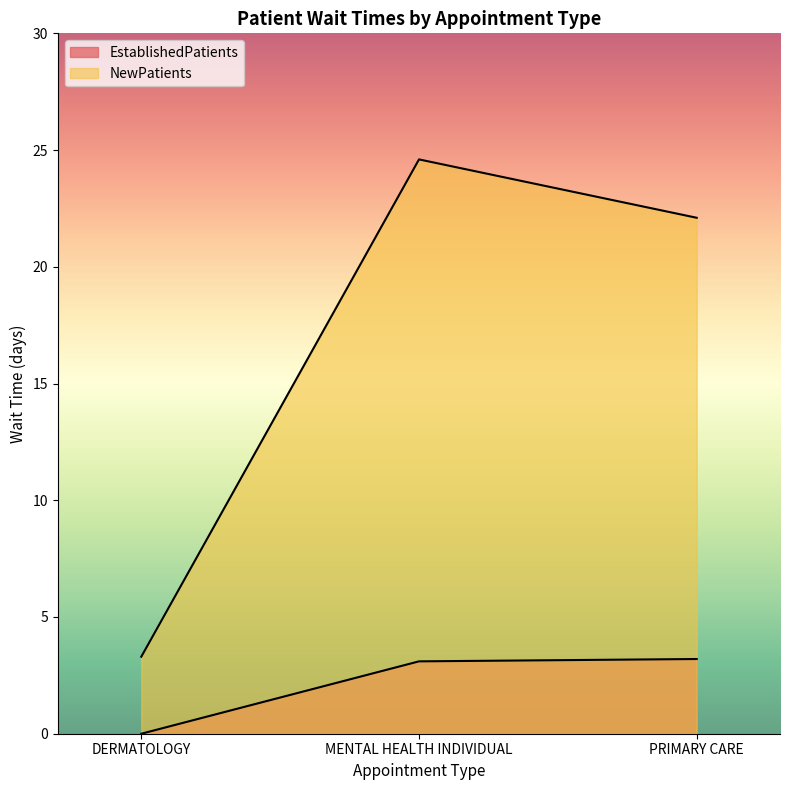

What is the average value of the EstablishedPatients series?

2.1